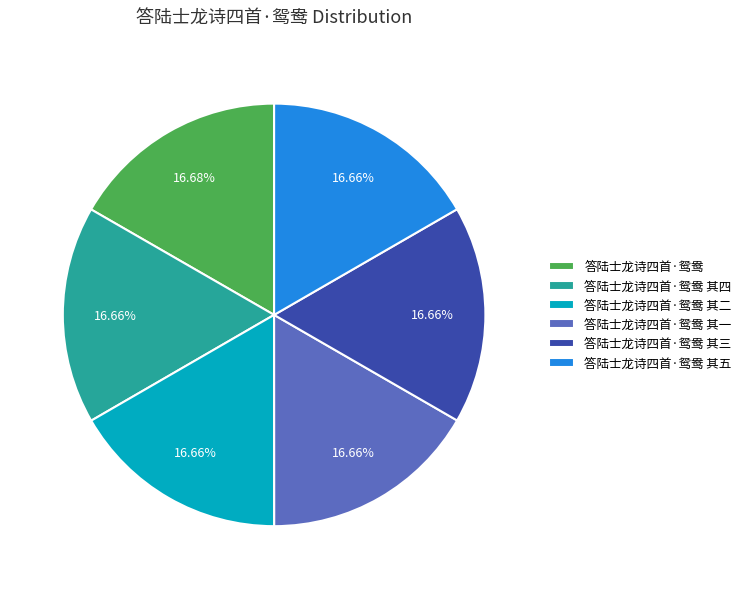

Is the sum of 答陆士龙诗四首·鸳鸯 其四 and 答陆士龙诗四首·鸳鸯 其一 greater than half?

No